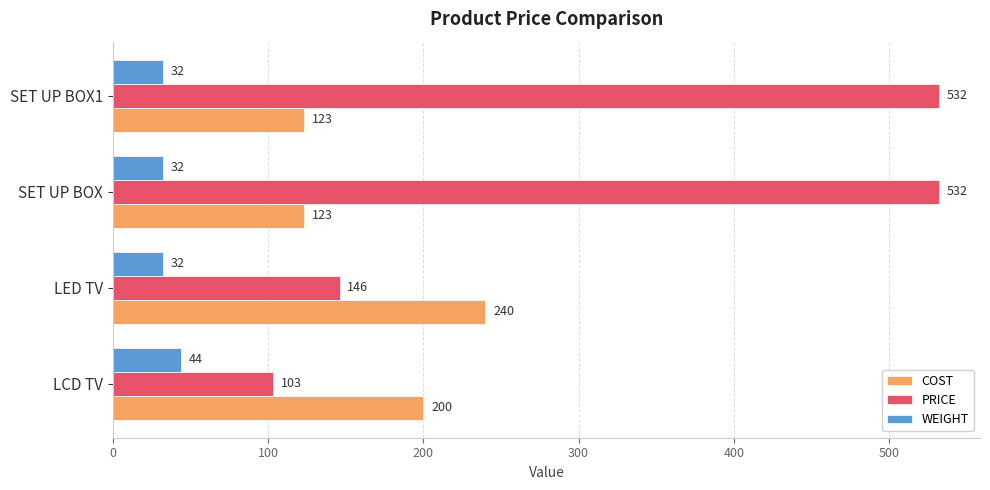

What is the sum of all PRICE values?

1313